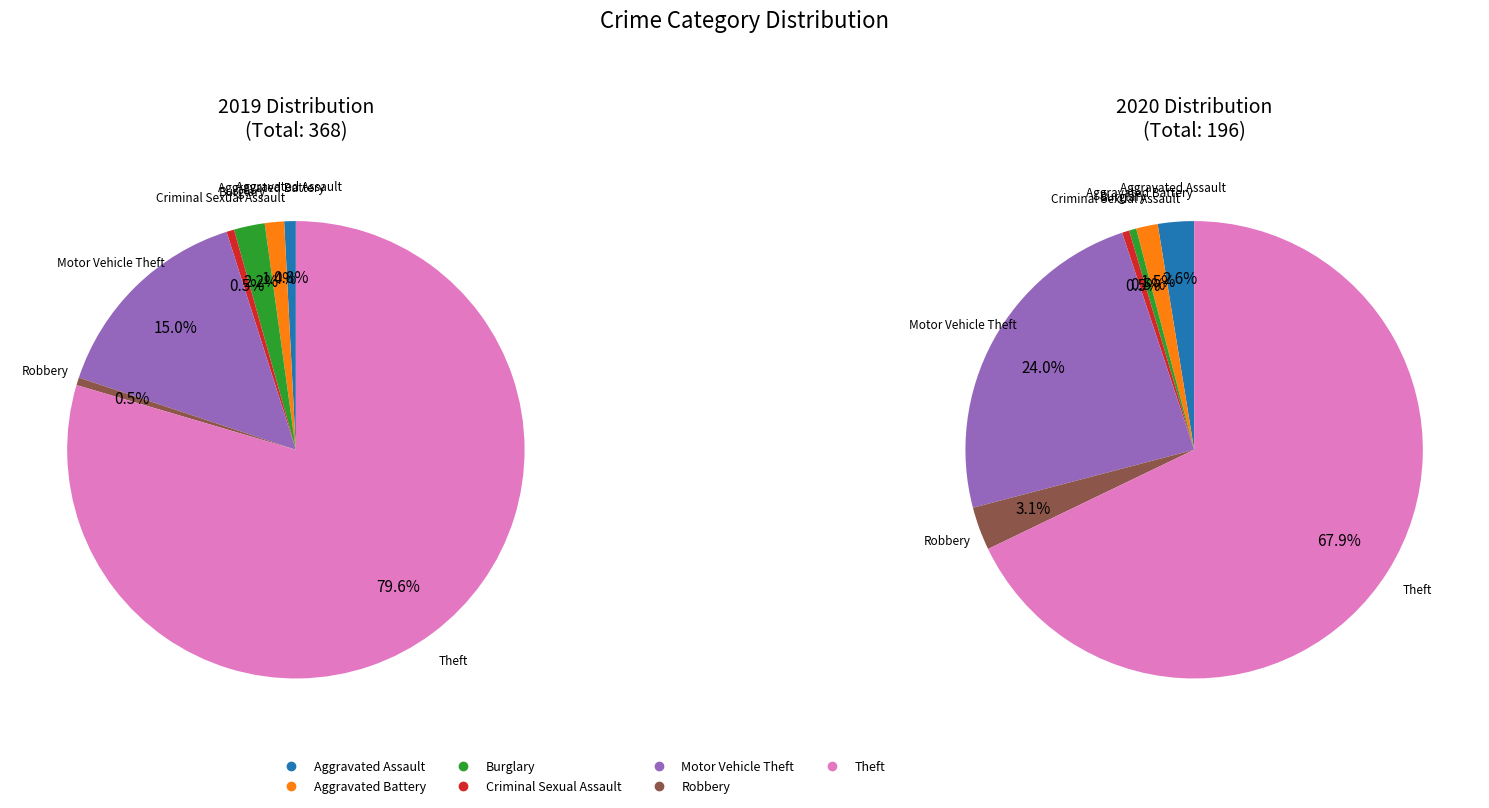

To the nearest percent, what is the average slice percentage?

14%